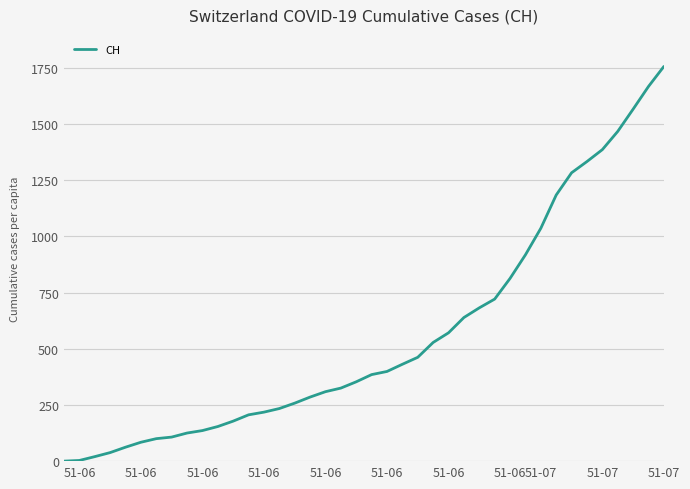

What is the maximum value shown in the chart?

1756